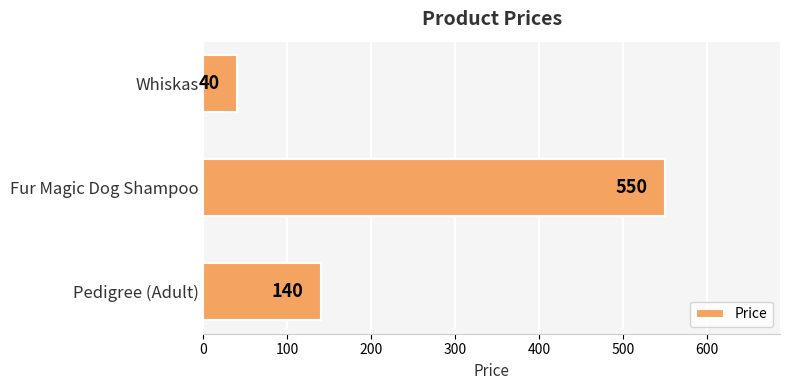

What is the maximum value shown in the chart?

550